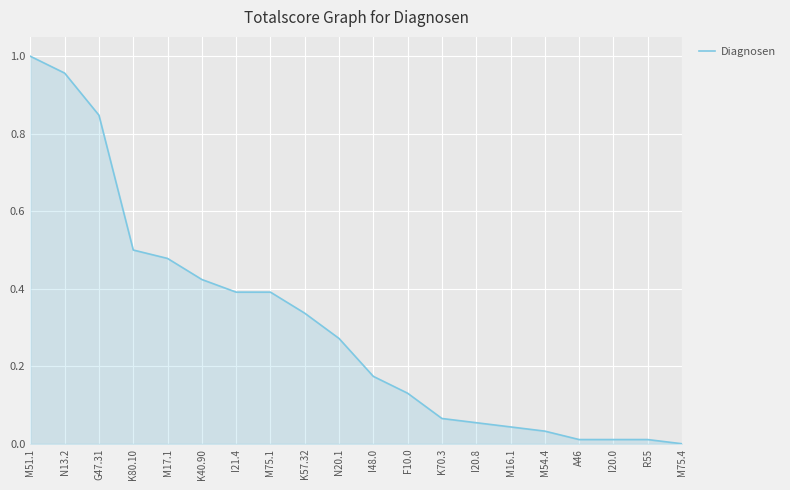

Which category has the highest value across all series?

M51.1